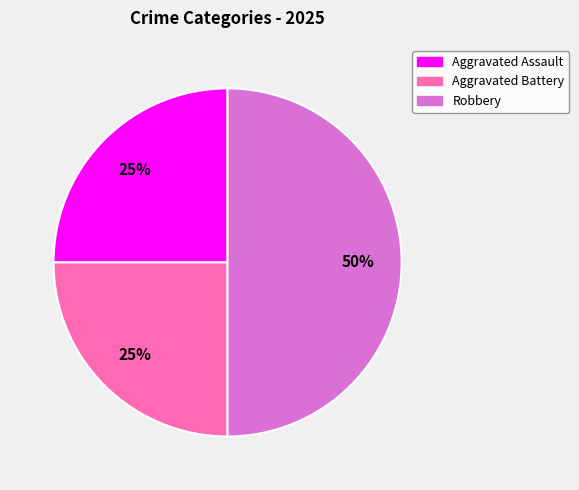

What is the ratio of the value at Aggravated Battery to the value at Robbery?

0.5